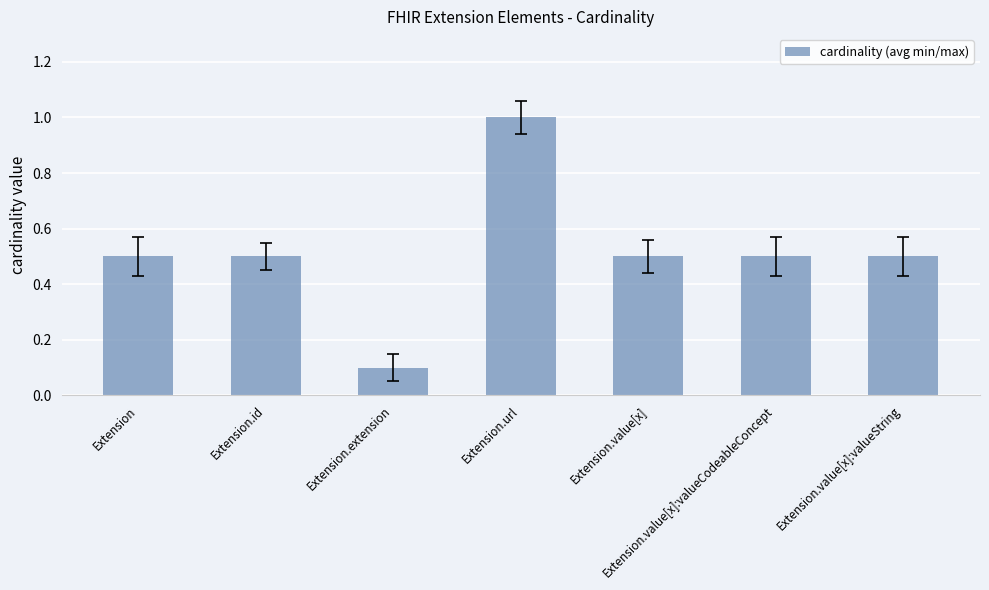

What is the difference between the maximum and second lowest values?

0.5